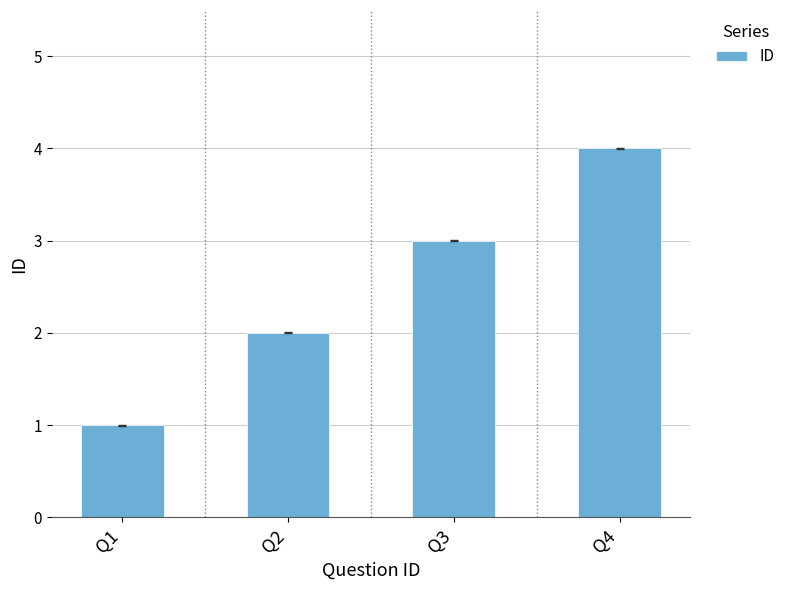

What is the difference between the values at Q1 and Q2?

1